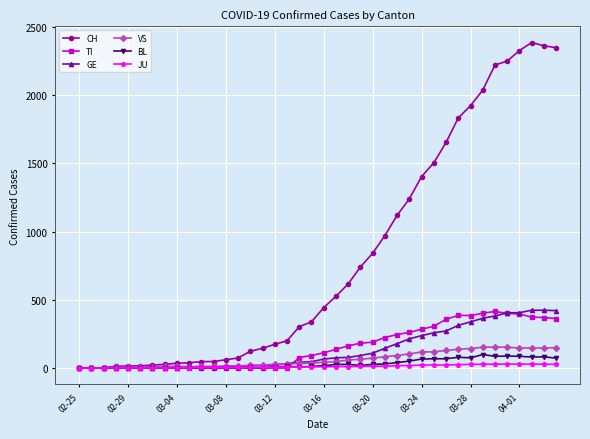

Which series has the widest spread of values?

CH